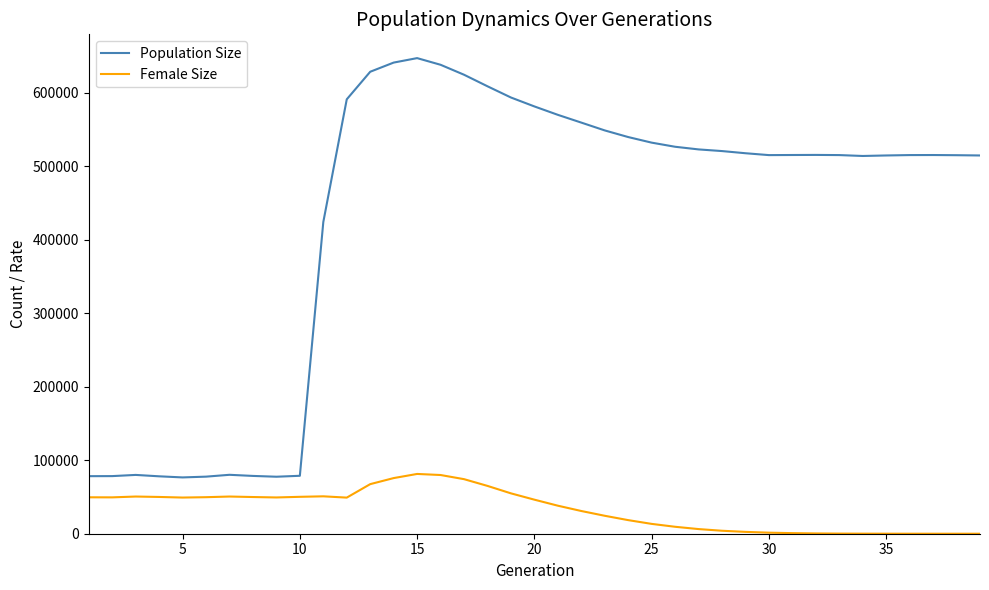

Rank the series by their maximum value, from lowest to highest.

Female Size, Population Size